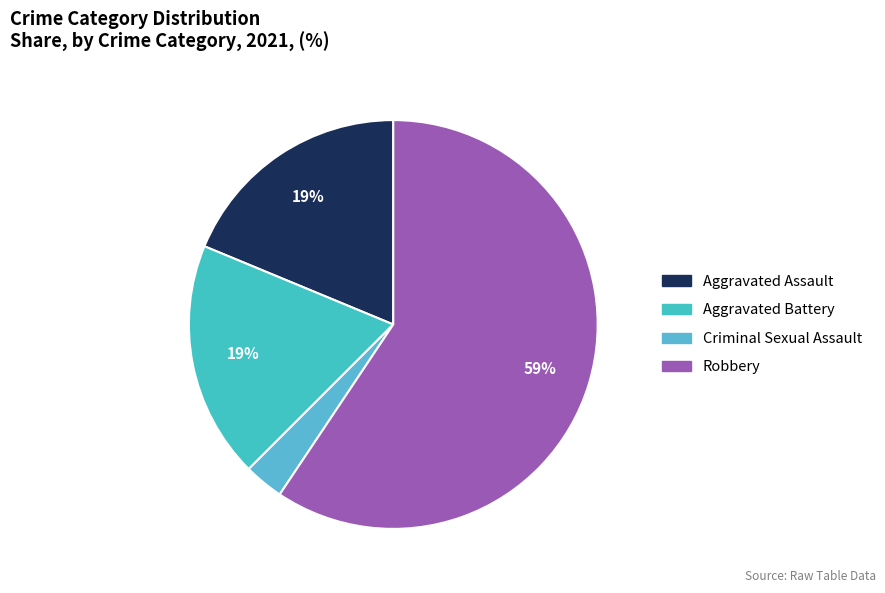

To the nearest percent, what percentage of the pie is Aggravated Battery?

19%